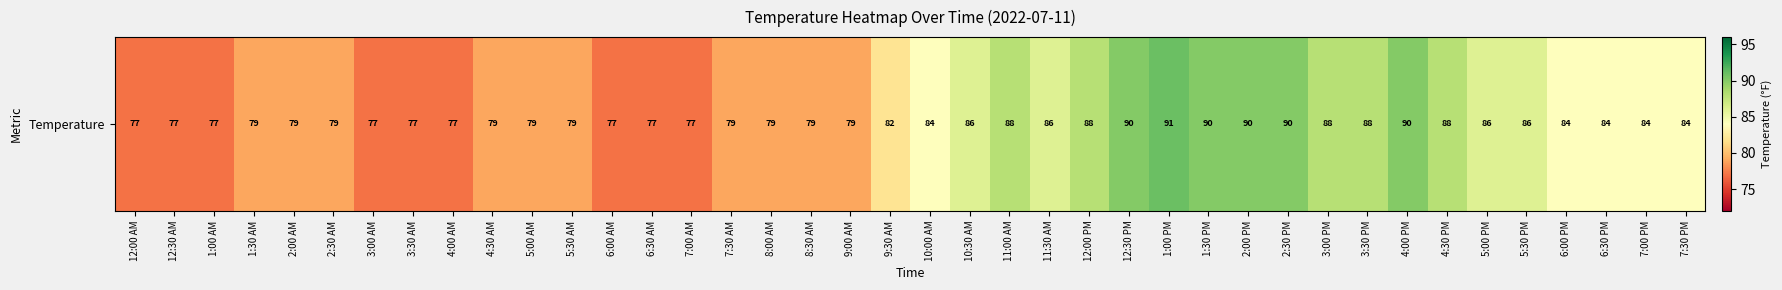

Which has a higher value, 7:30 PM or 12:00 PM?

12:00 PM